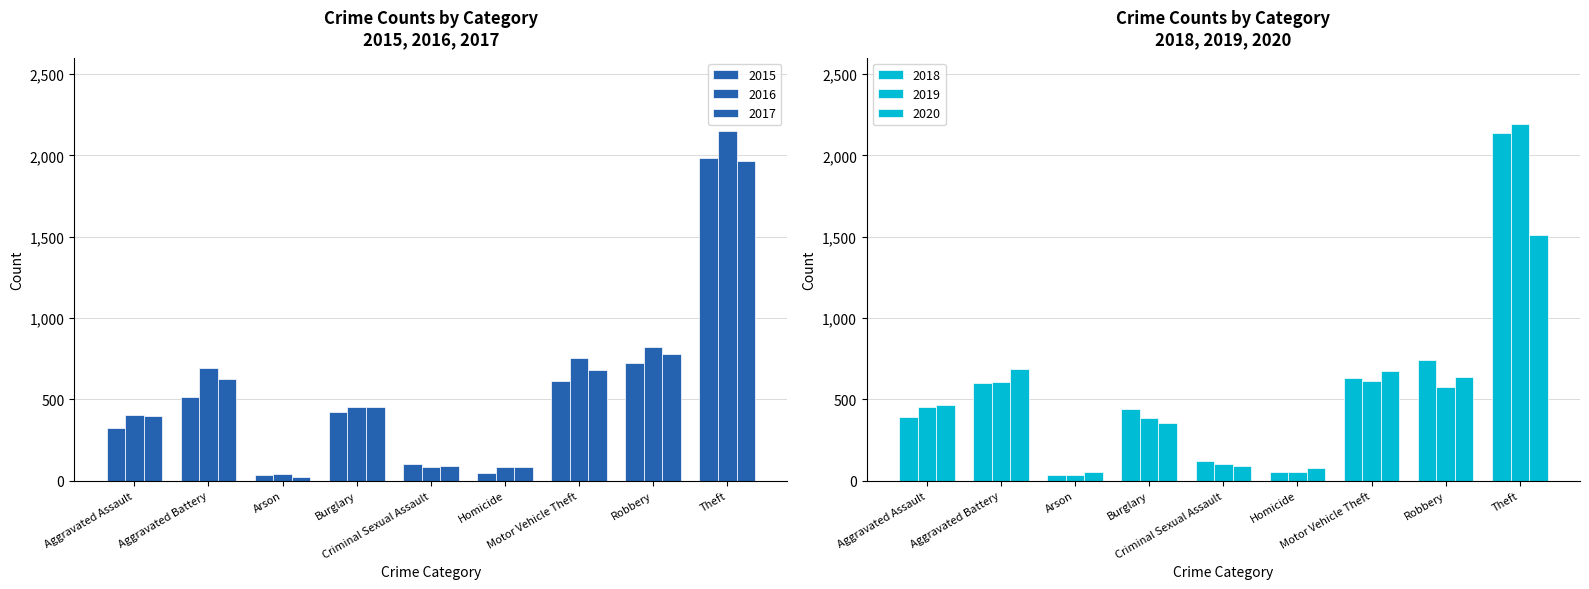

Which series has the largest total across all categories?

2016